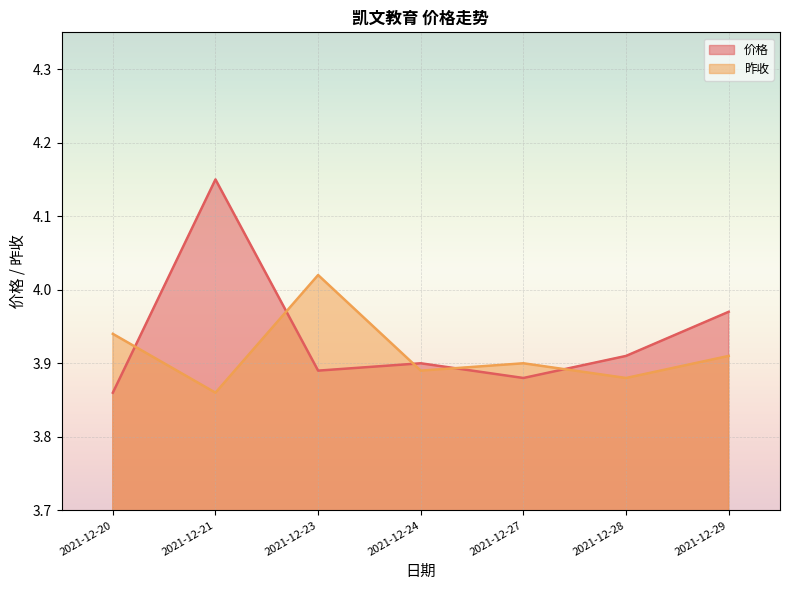

Between 2021-12-21 and 2021-12-23, which is larger?

2021-12-21